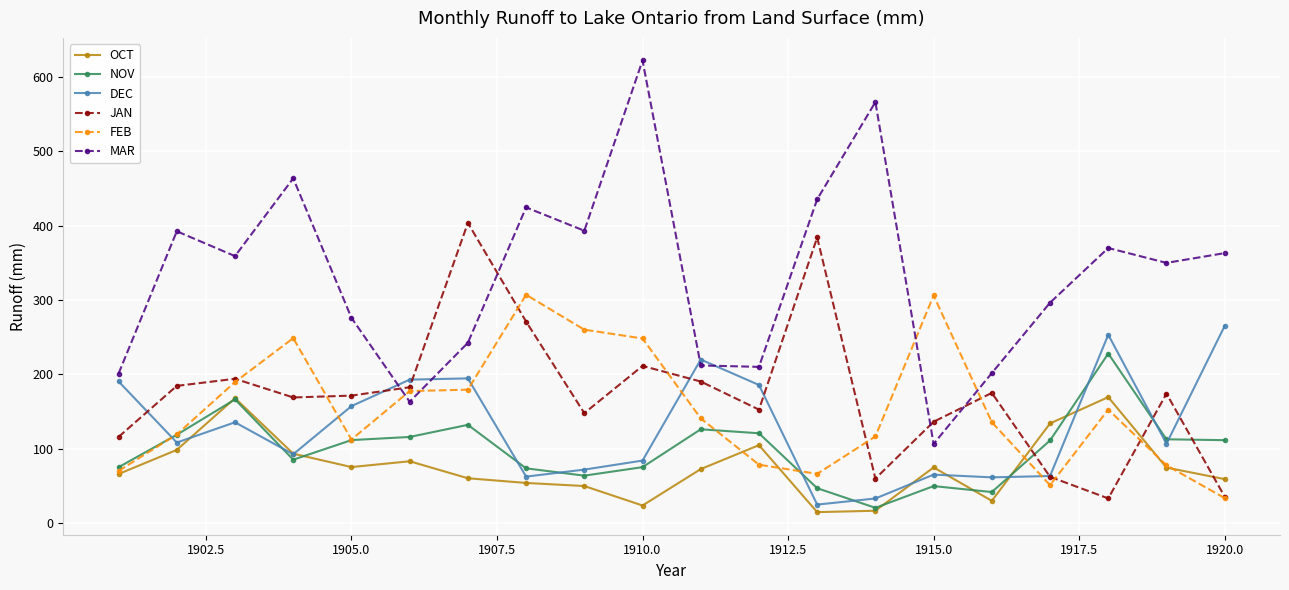

Rank the series by their maximum value, from lowest to highest.

OCT, NOV, DEC, FEB, JAN, MAR